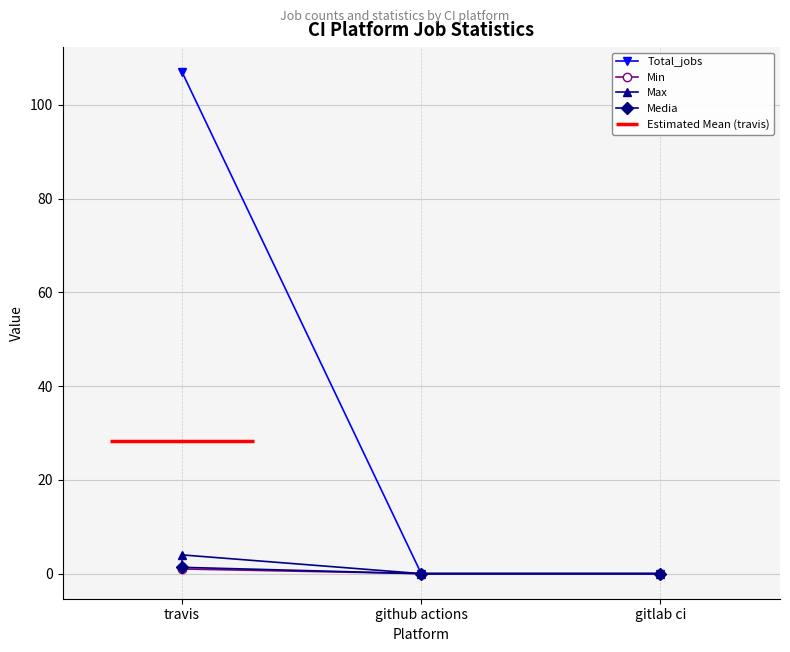

At which category is the sum across all series the highest?

travis